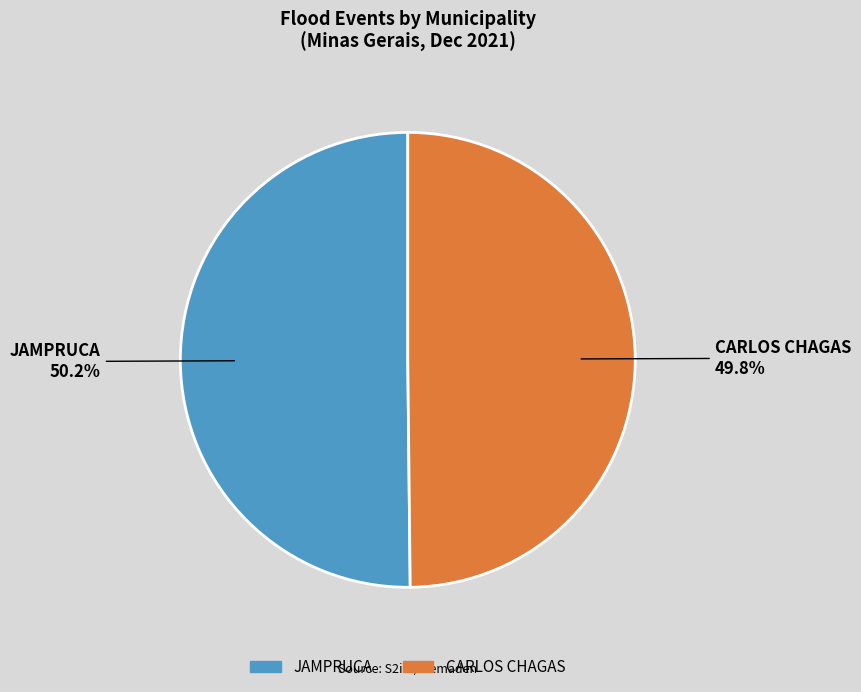

To the nearest percent, what is the combined percentage of JAMPRUCA and CARLOS CHAGAS?

100%